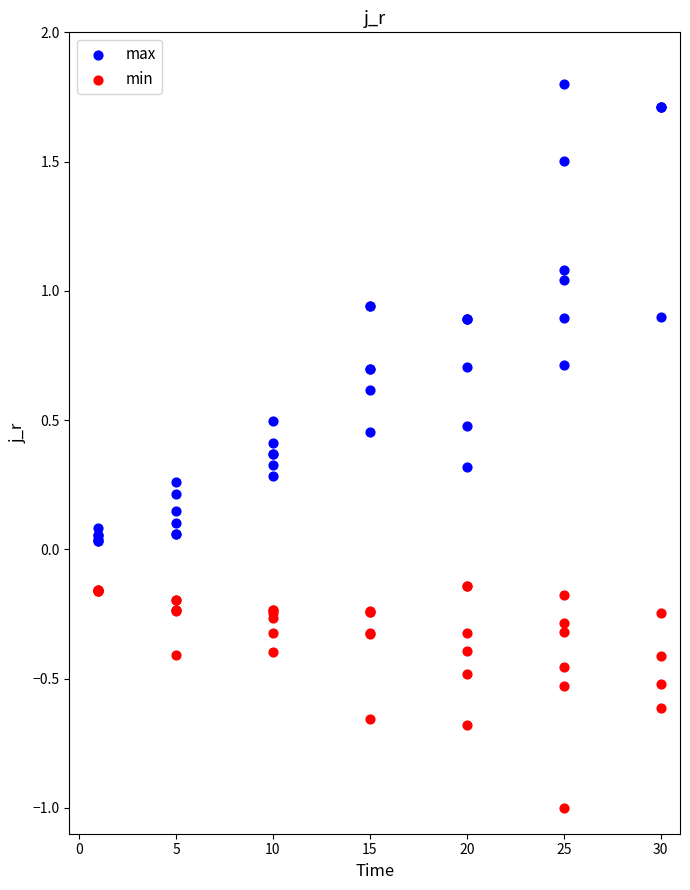

Which series contains the highest Y value?

max